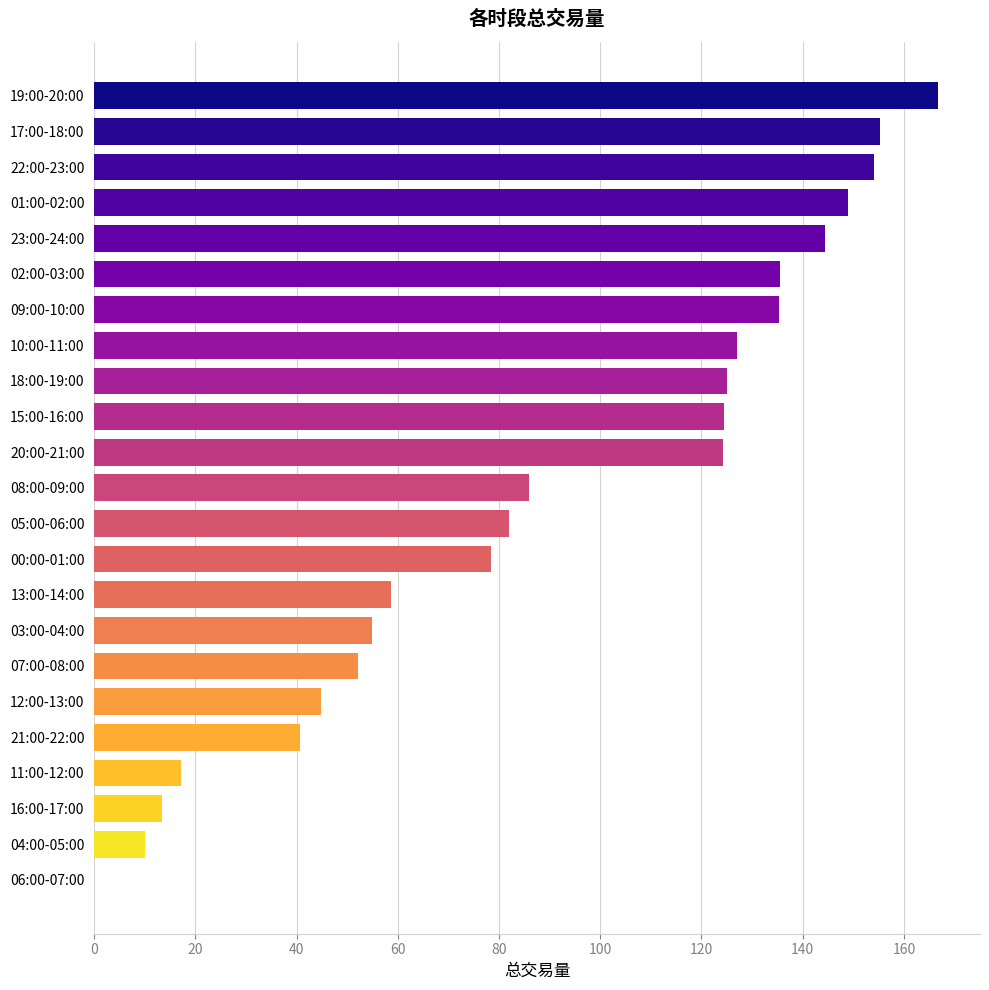

True or false: the data shows 171.8 at 20:00-21:00.

False